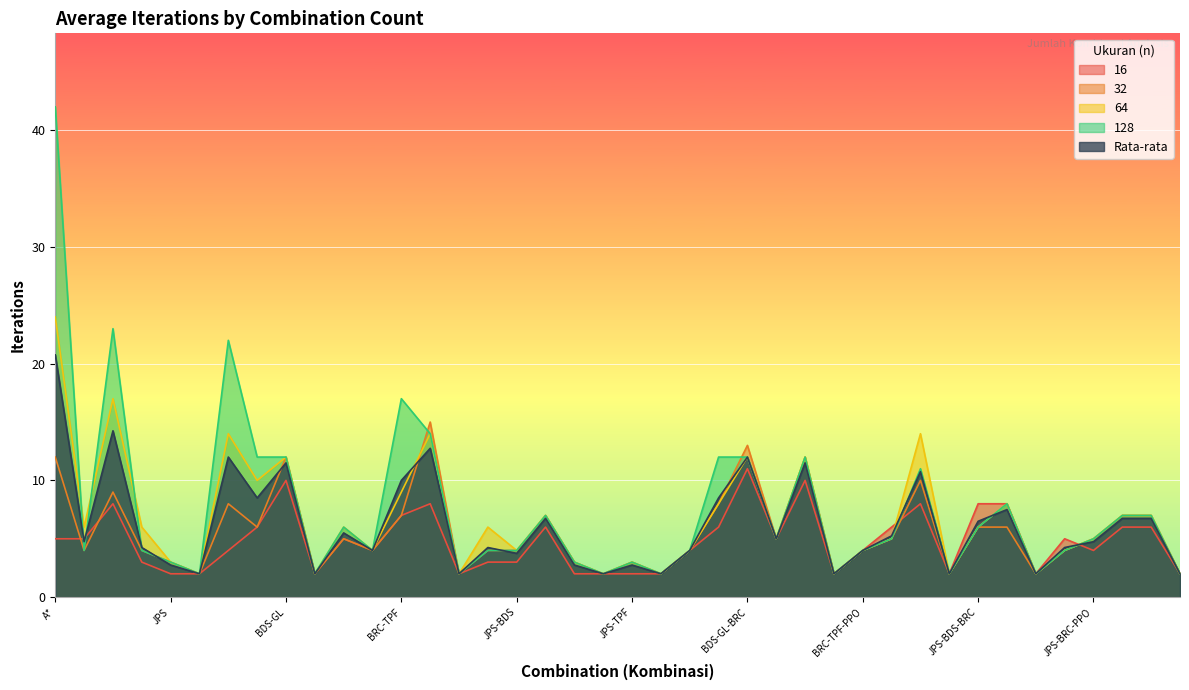

Rank the series by their maximum value, from highest to lowest.

128, 64, Rata-rata, 32, 16